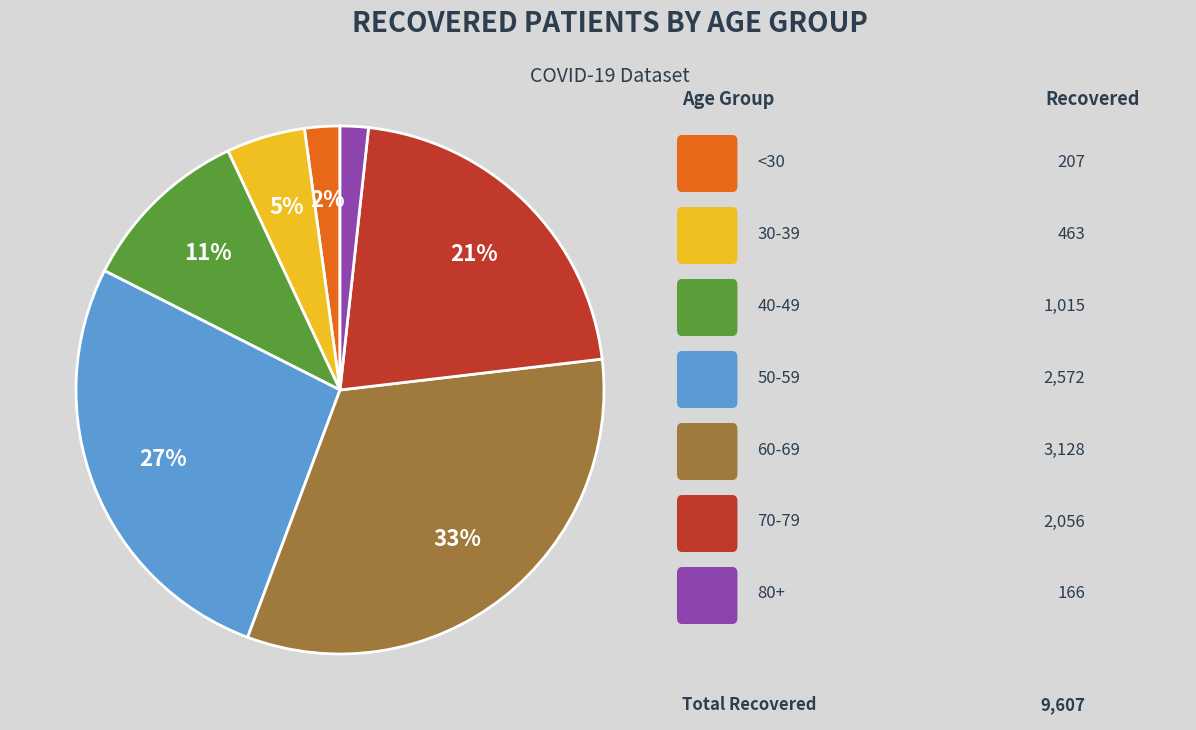

Does any single category account for the majority?

No